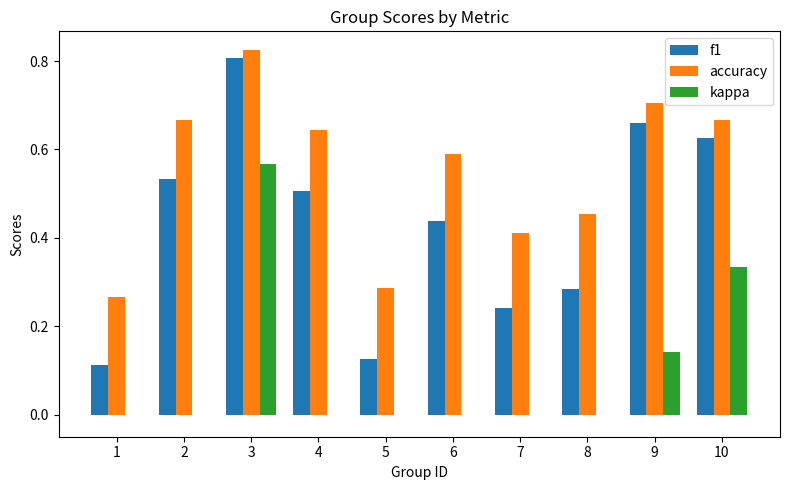

What is the total value across all series at 10?

1.6